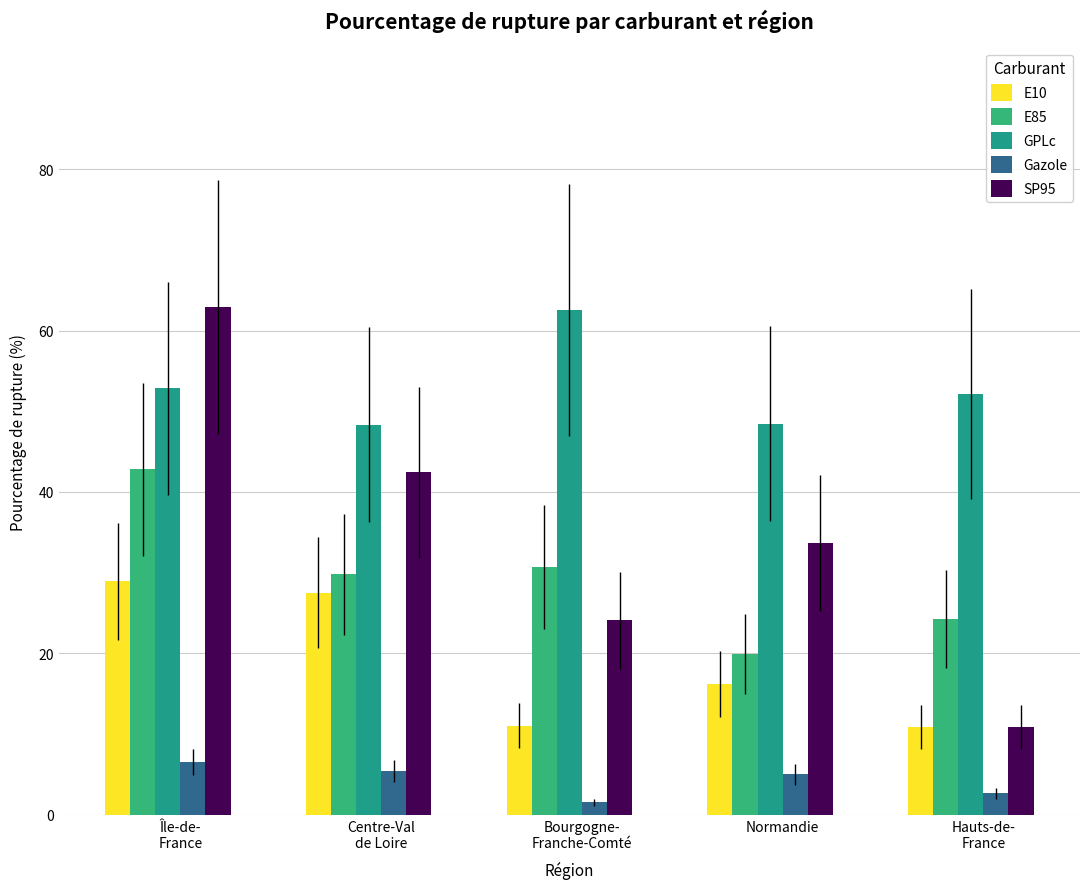

At which label does GPLc first exceed 52?

Île-de-
France